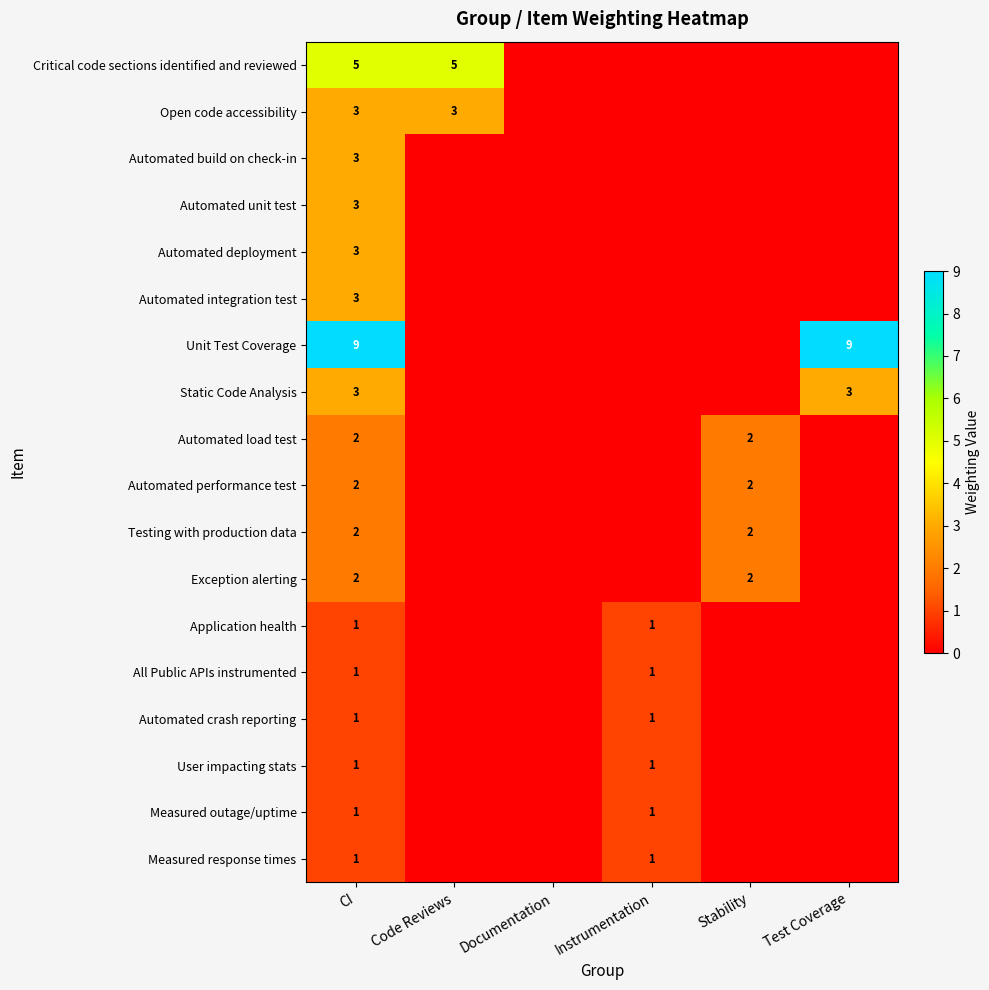

How many values in Application health are above zero?

2